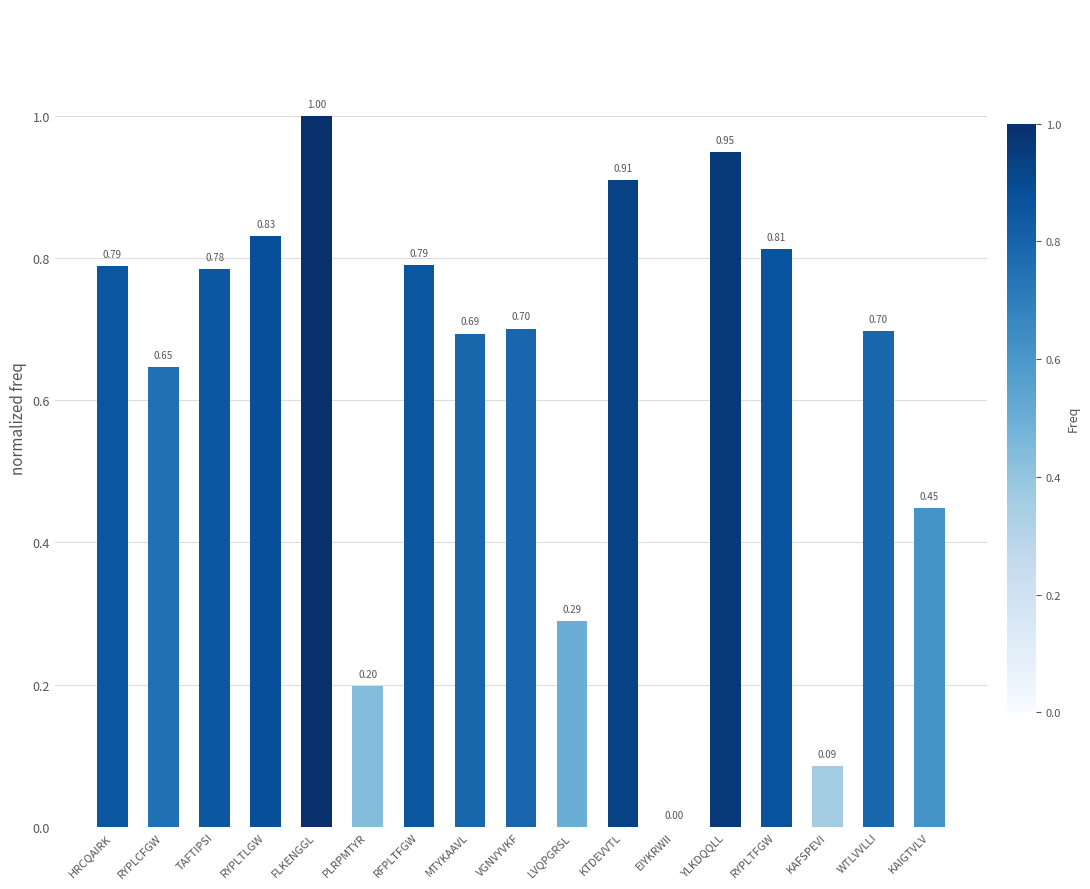

Which label corresponds to the largest value in the chart?

FLKENGGL